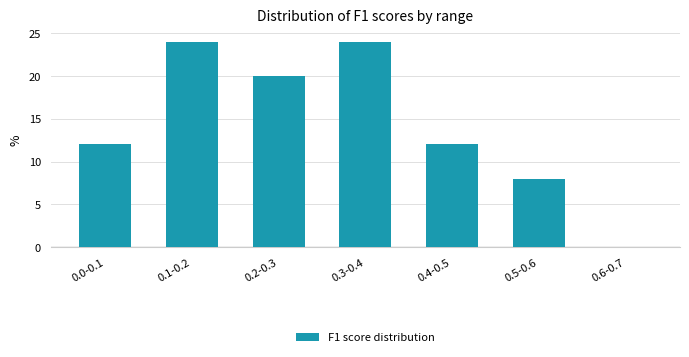

Reading left to right, extract all data points from this chart.

0.0-0.1=12	0.1-0.2=24	0.2-0.3=20	0.3-0.4=24	0.4-0.5=12	0.5-0.6=8	0.6-0.7=0